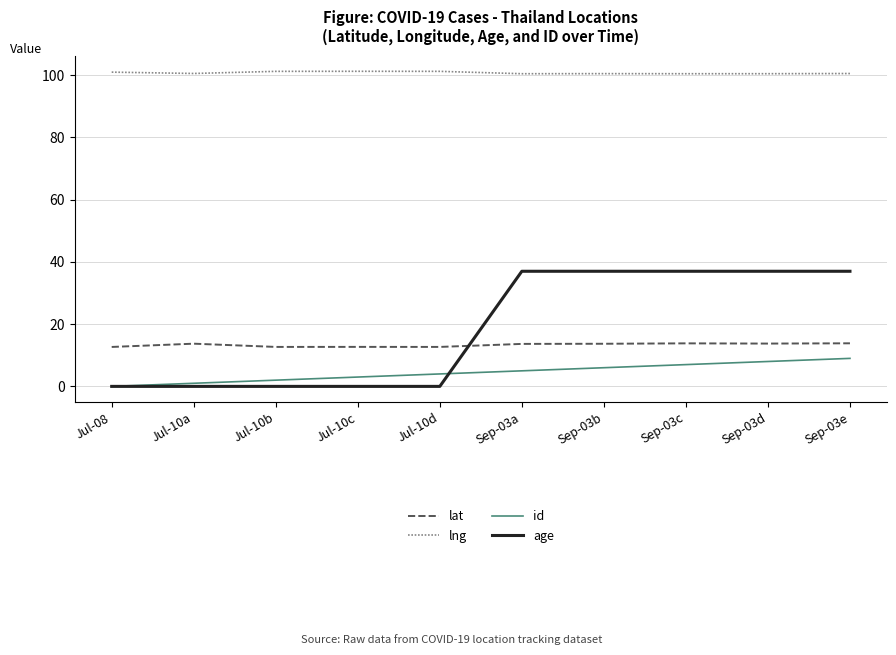

The value of id at Jul-10d is 4.0. True or false?

True